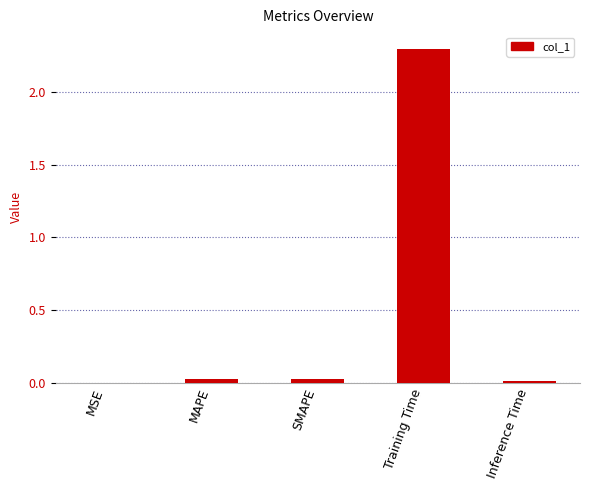

Is it true that the value at SMAPE is 0.0?

True